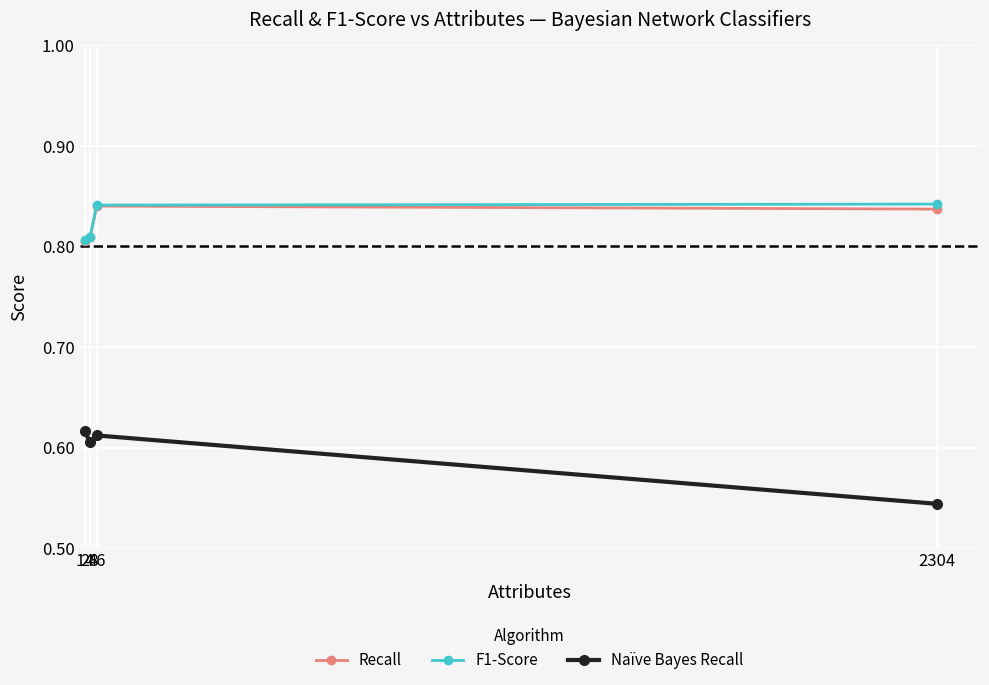

Which series has the widest spread of values?

Naïve Bayes Recall